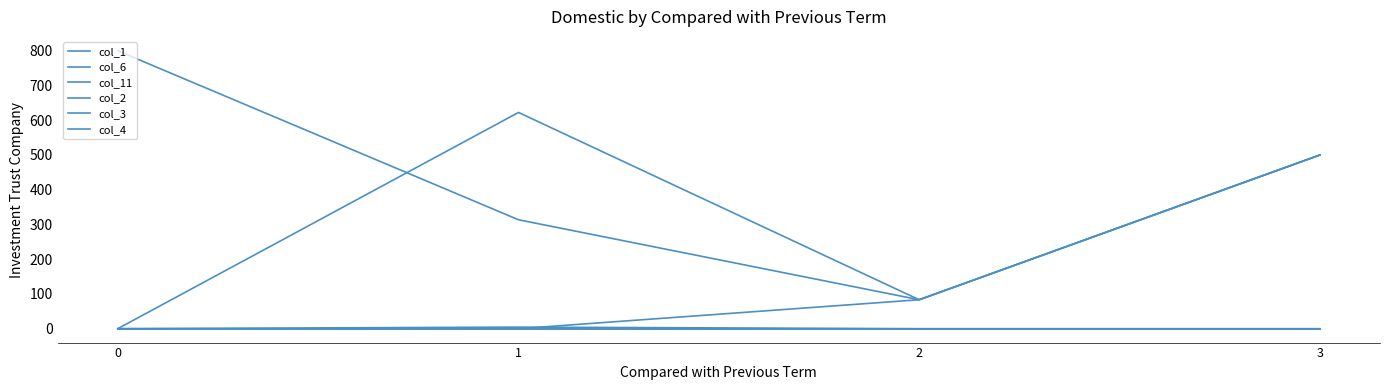

Rank the series by their maximum value, from highest to lowest.

col_6, col_1, col_11, col_2, col_3, col_4